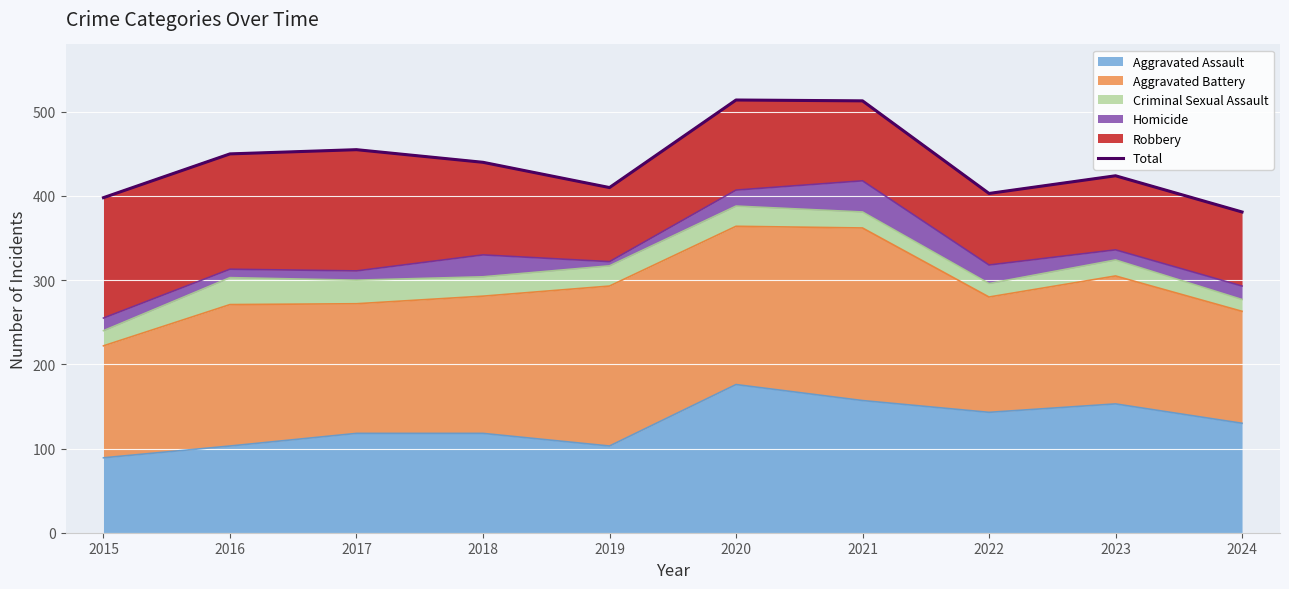

How many data points are above 440?

4